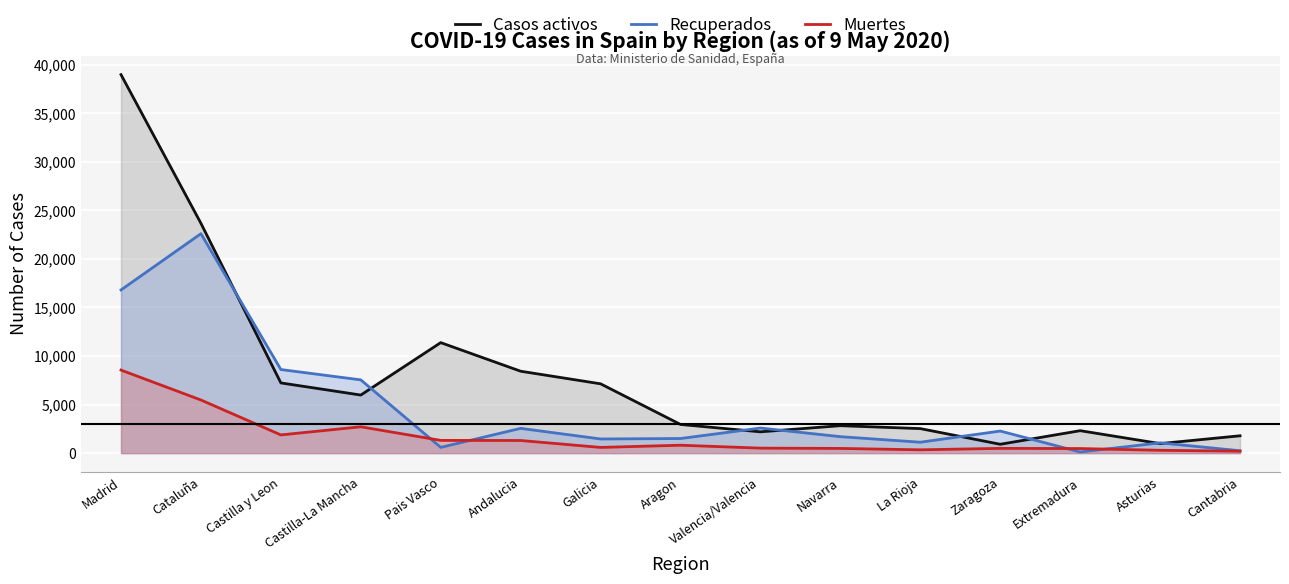

What is the total value across all series at La Rioja?

3992